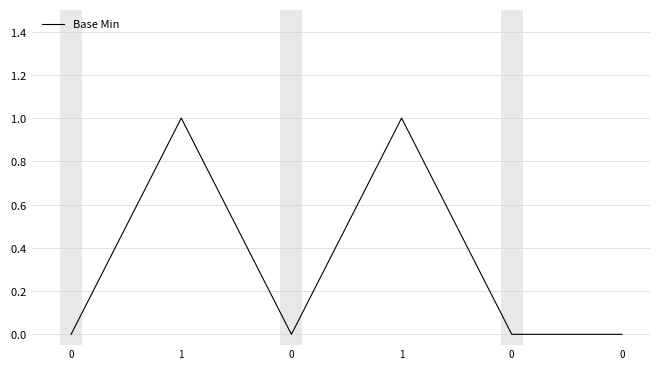

Rank the categories by value from highest to lowest.

1, 1, 0, 0, 0, 0